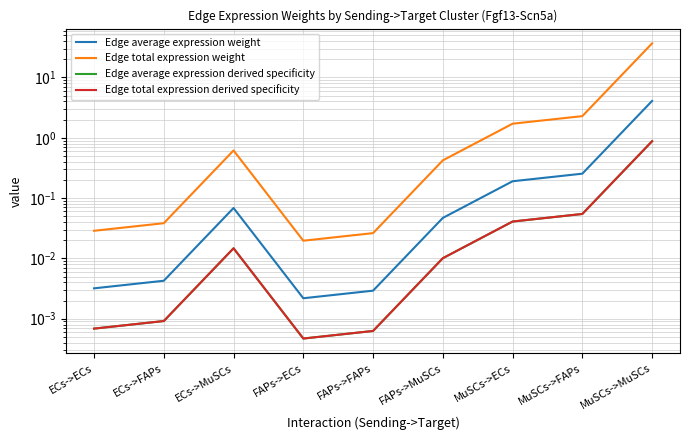

What is the label of the 1st point from the left?

ECs->ECs